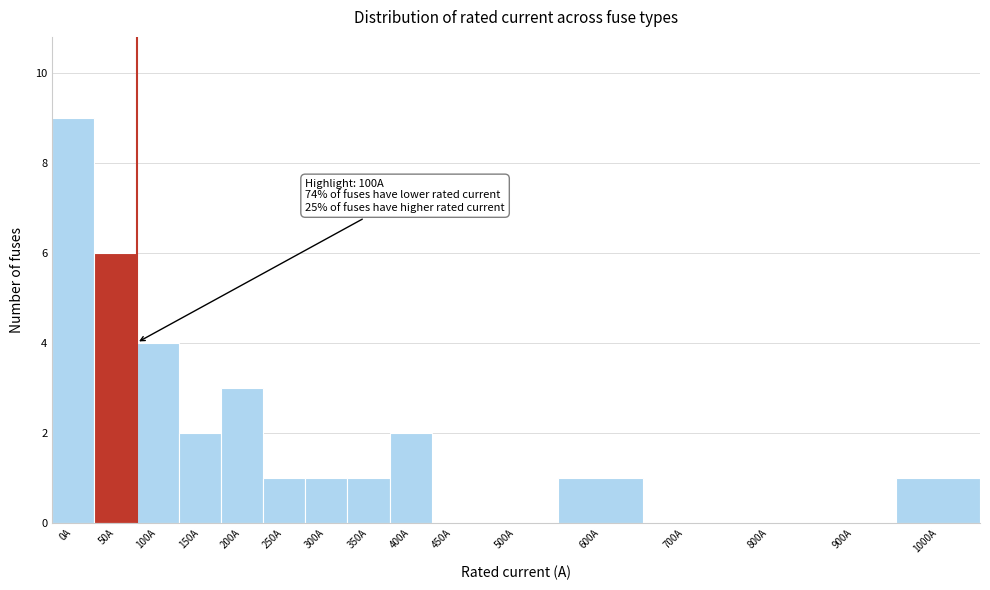

Reading left to right, list all the values displayed in this chart.

0A=9	50A=6	100A=4	150A=2	200A=3	250A=1	300A=1	350A=1	400A=2	450A=0	500A=0	600A=1	700A=0	800A=0	900A=0	1000A=1